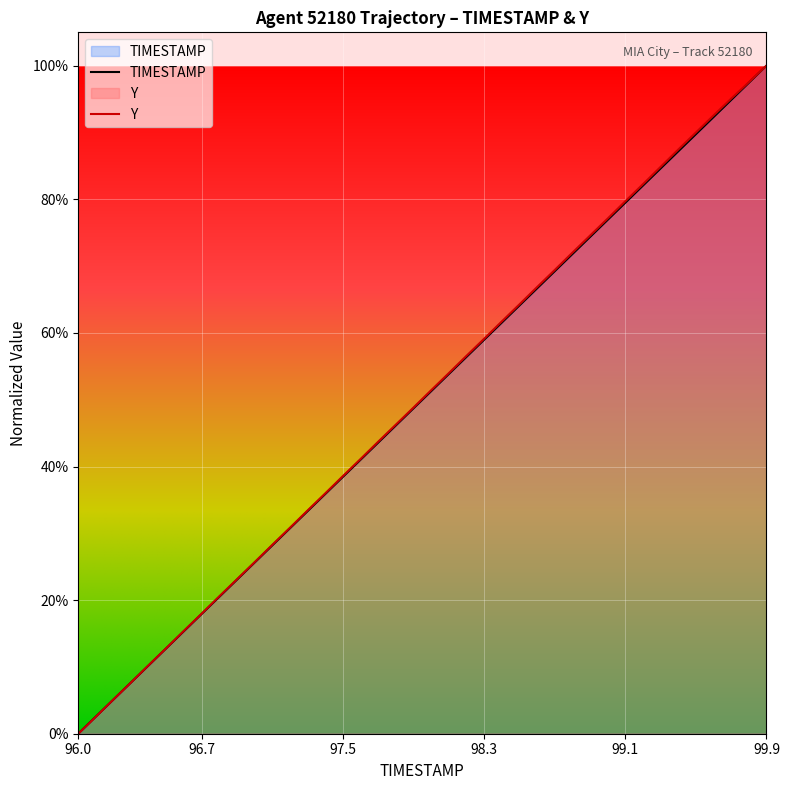

What are all the series names shown in the legend?

TIMESTAMP, Y